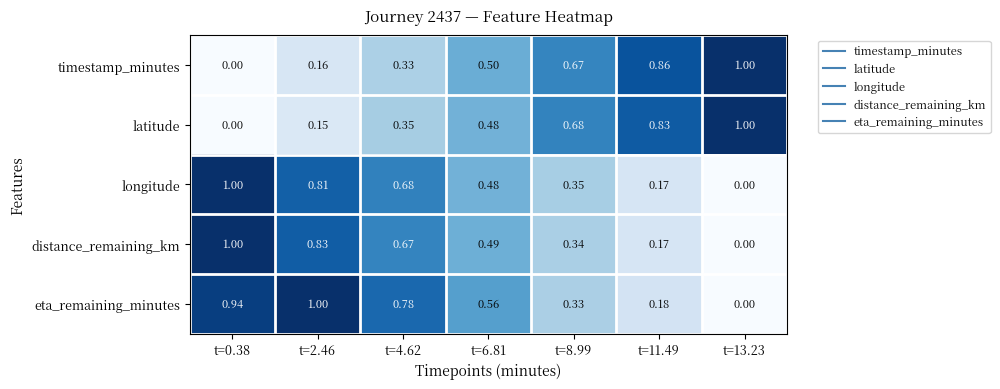

Which series changed the most between t=0.38 and t=2.46?

longitude